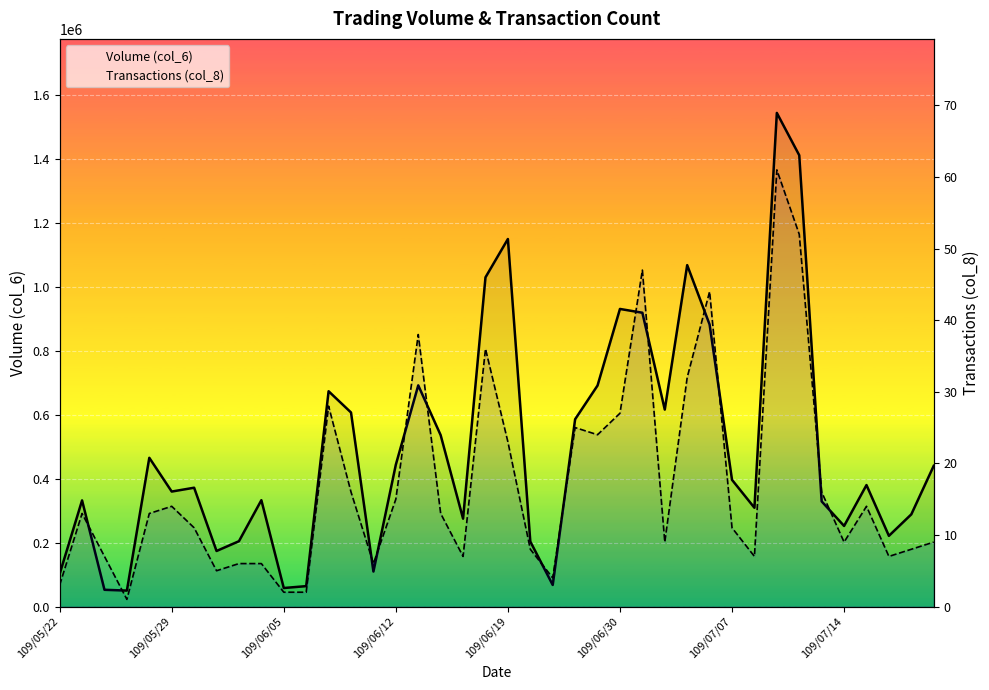

Which series has the largest range (max minus min)?

Volume (col_6)